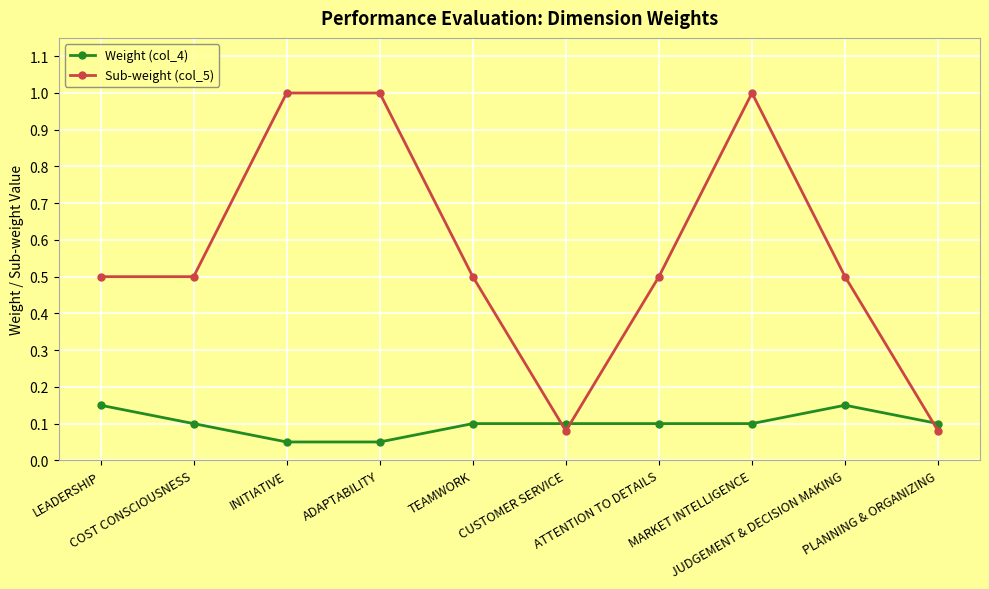

How many intersections are there between Weight (col_4) and Sub-weight (col_5)?

3